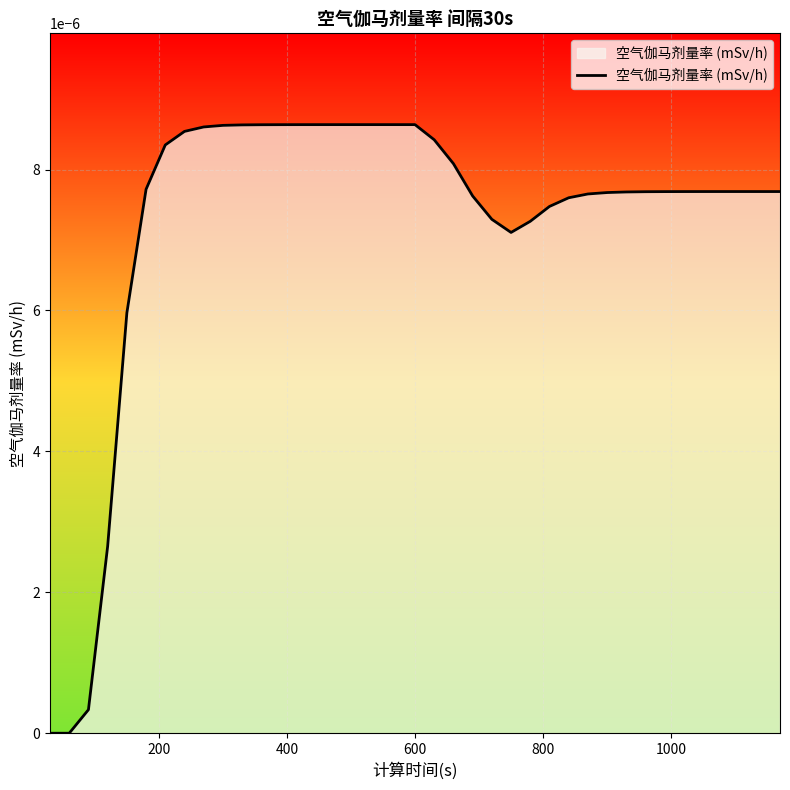

How many lines are shown in the chart?

1